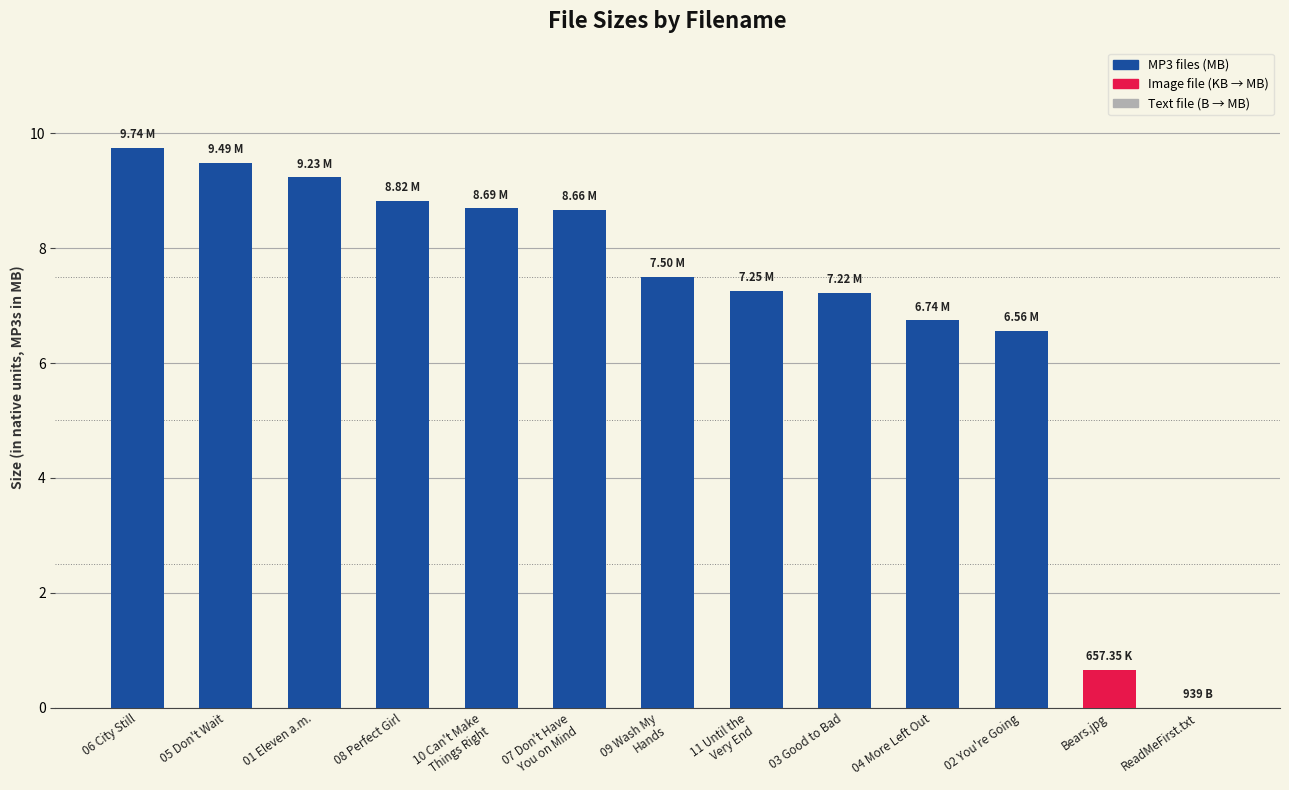

Which has a higher value, 02 You're Going or Bears.jpg?

02 You're Going